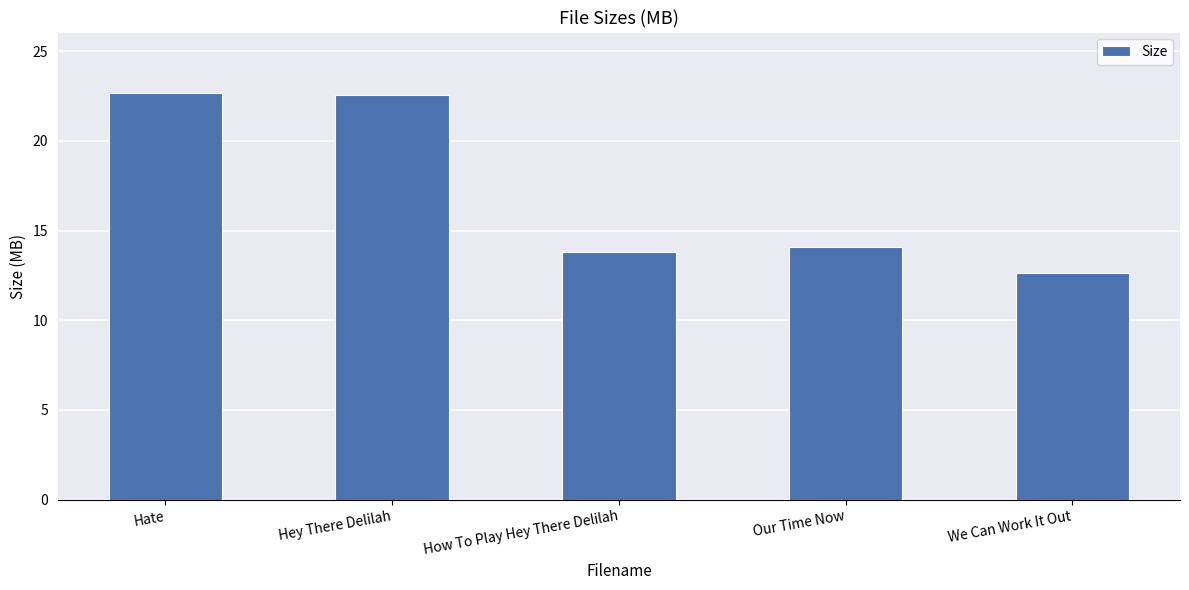

What is the maximum value shown in the chart?

22.6